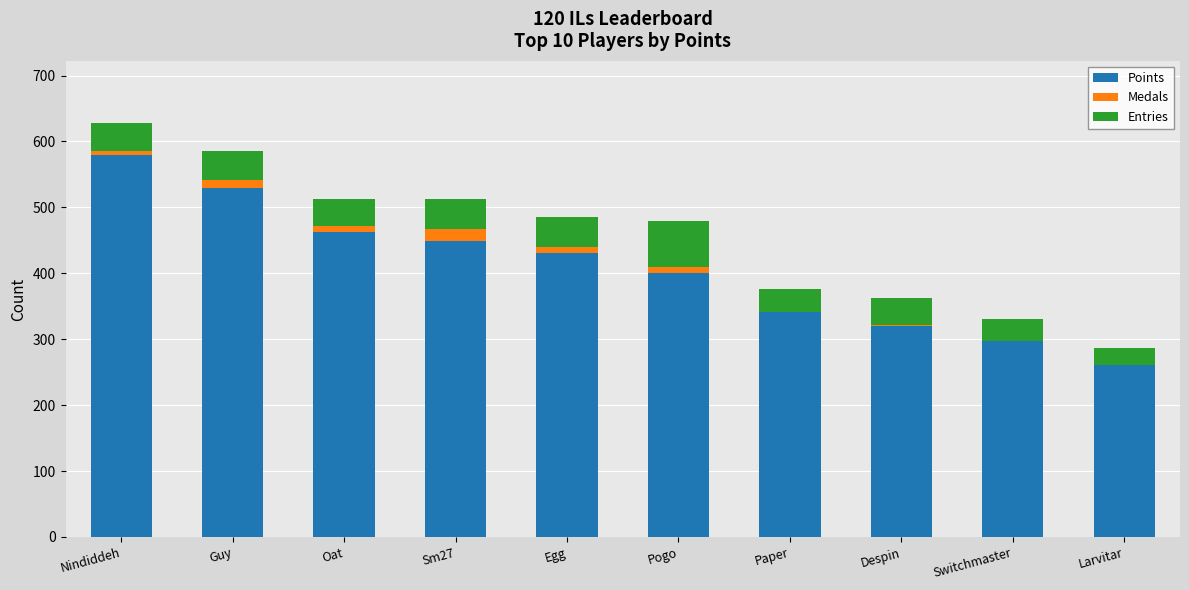

What is the maximum value for Points?

579